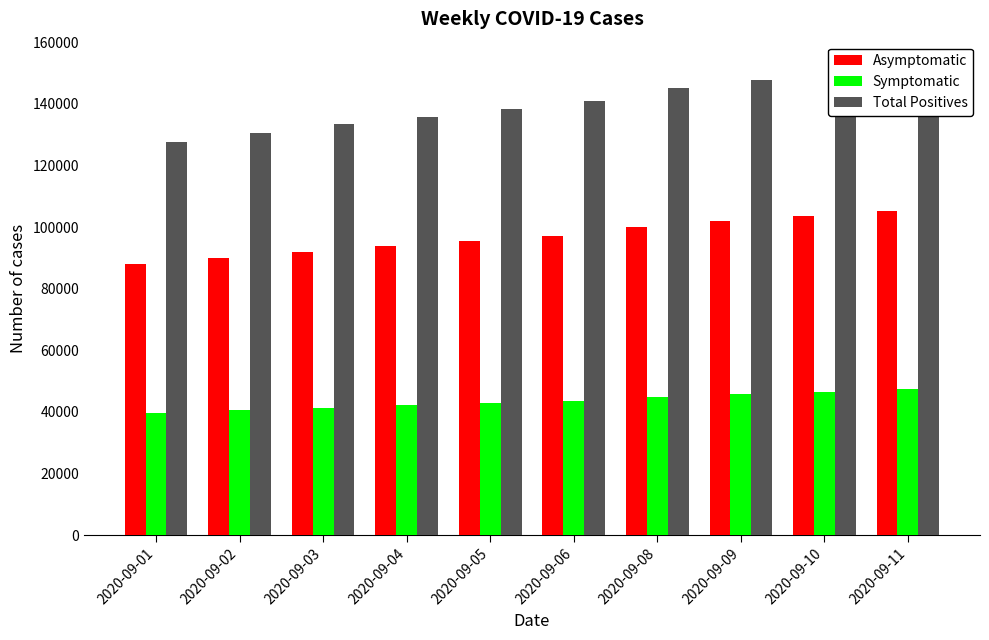

What are all the series names shown in the legend?

Asymptomatic, Symptomatic, Total Positives